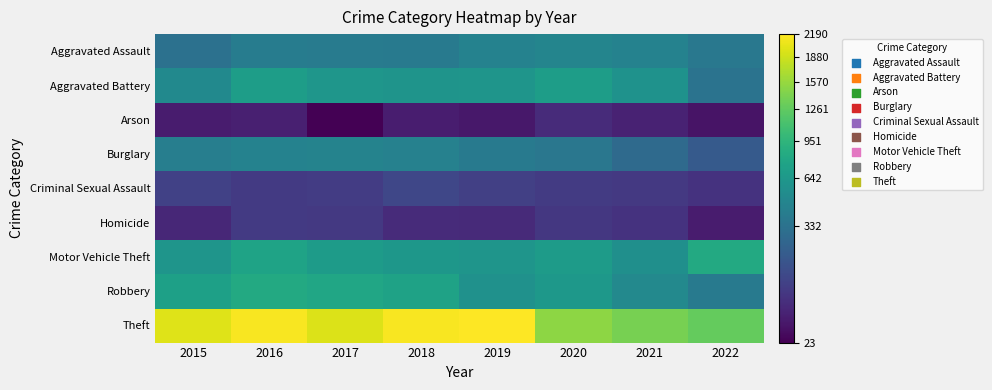

Reading right to left, transcribe all the data shown in this chart.

Aggravated Assault: 2022=371	2021=452	2020=468	2019=452	2018=392	2017=396	2016=402	2015=323
Aggravated Battery: 2022=336	2021=587	2020=691	2019=608	2018=600	2017=623	2016=691	2015=515
Arson: 2022=29	2021=43	2020=55	2019=32	2018=37	2017=23	2016=40	2015=35
Burglary: 2022=199	2021=280	2020=363	2019=383	2018=443	2017=453	2016=451	2015=422
Criminal Sexual Assault: 2022=69	2021=82	2020=88	2019=102	2018=122	2017=90	2016=87	2015=105
Homicide: 2022=35	2021=69	2020=81	2019=53	2018=56	2017=82	2016=87	2015=50
Motor Vehicle Theft: 2022=827	2021=560	2020=675	2019=611	2018=631	2017=680	2016=756	2015=614
Robbery: 2022=386	2021=506	2020=639	2019=577	2018=741	2017=780	2016=819	2015=726
Theft: 2022=1286	2021=1392	2020=1518	2019=2190	2018=2140	2017=1968	2016=2148	2015=1981